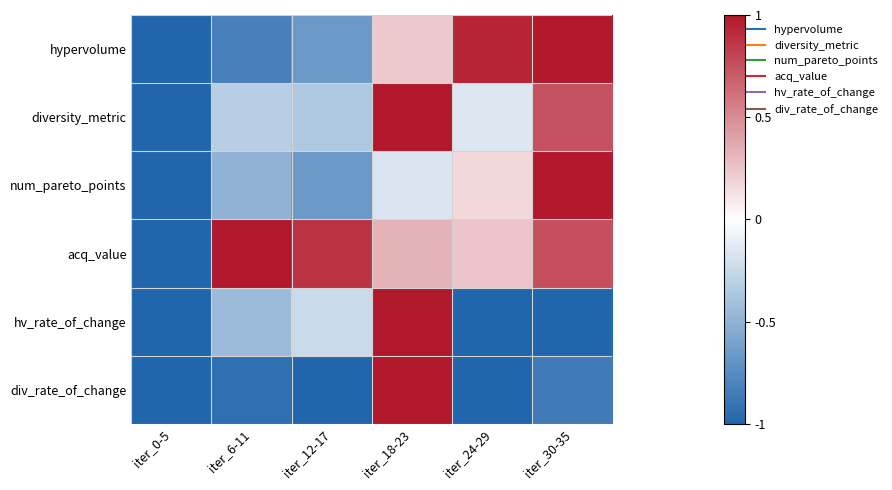

At iter_18-23, list the series in order from largest to smallest.

diversity_metric, hv_rate_of_change, div_rate_of_change, acq_value, hypervolume, num_pareto_points